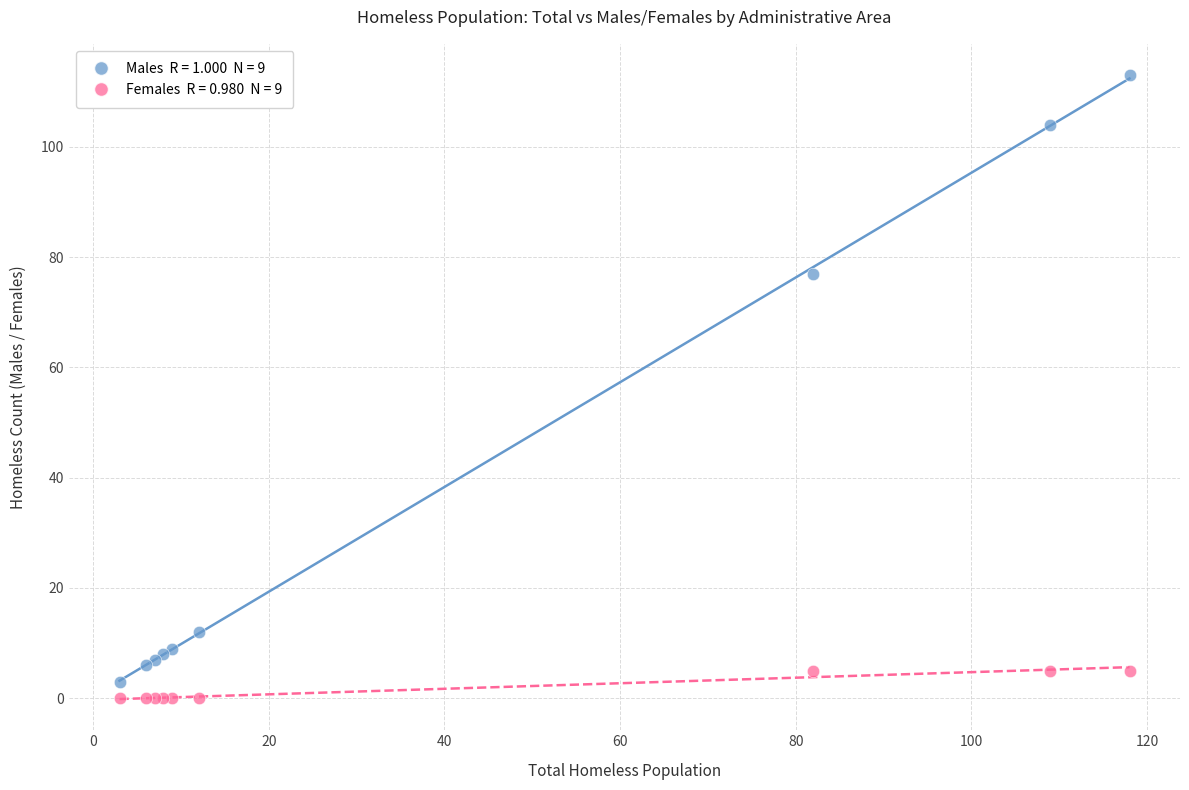

Across all series, what Y value is closest to 56?

77